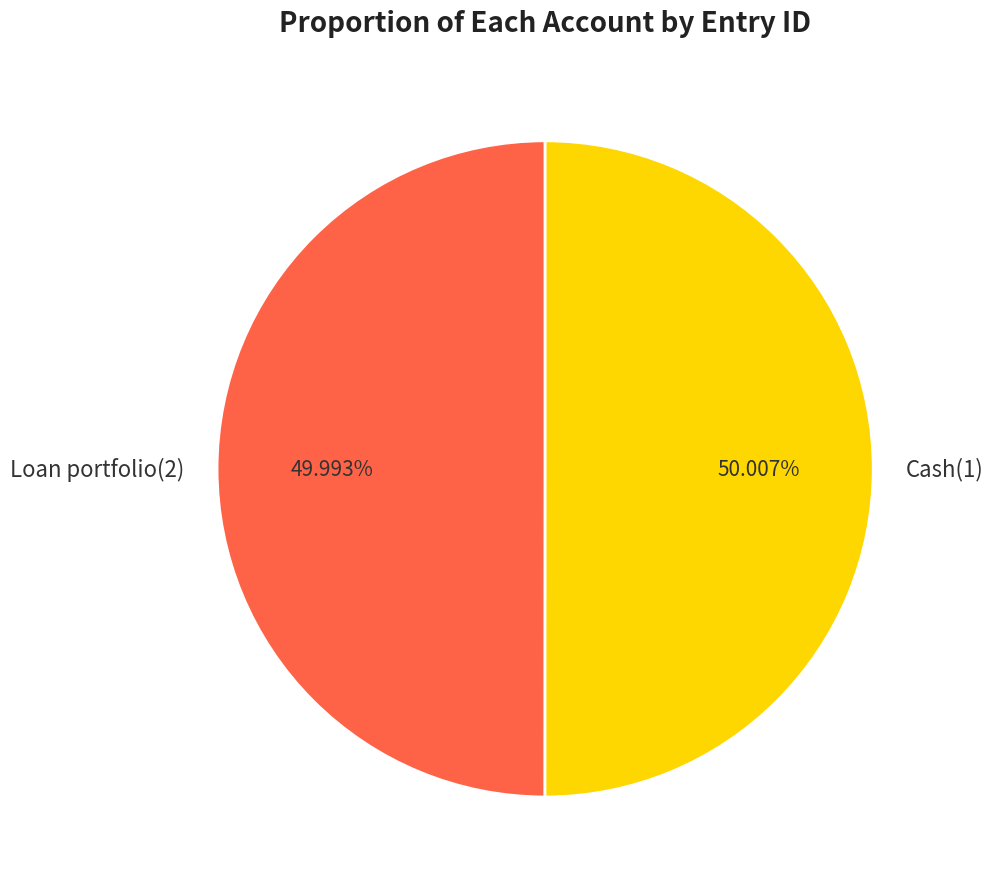

What is the ratio of the value at Cash(1) to the value at Loan portfolio(2)?

1.0